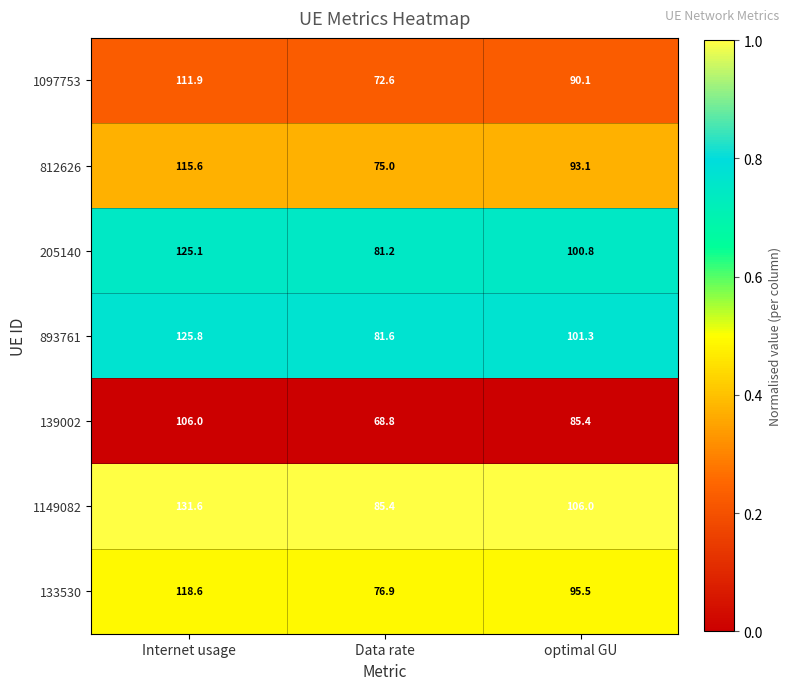

What is the difference between the 812626 values at Data rate and optimal GU?

18.1